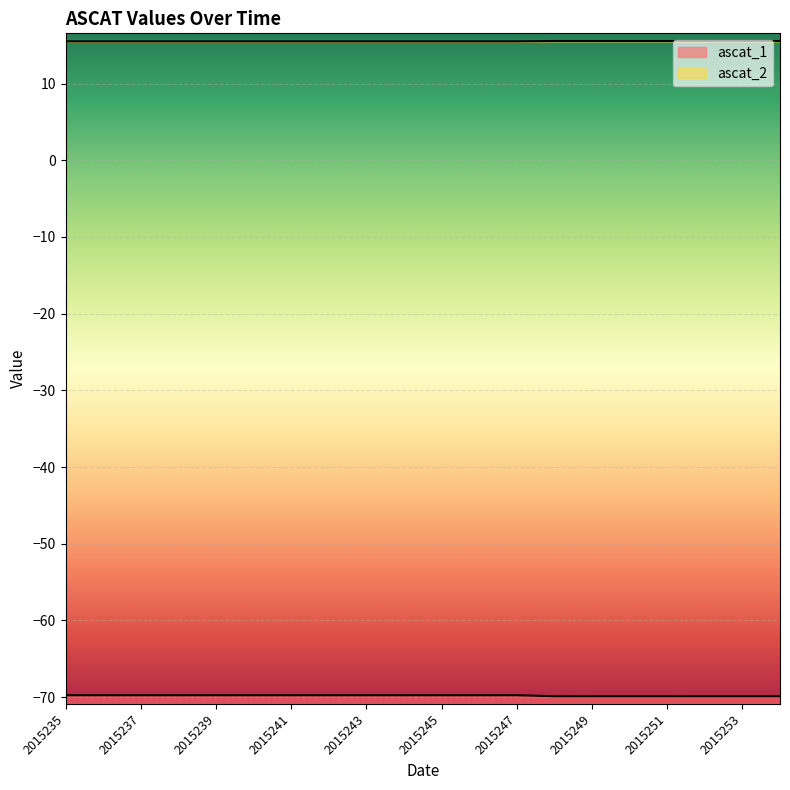

Is the value of ascat_1 at 2015241 greater than the value of ascat_2 at 2015251?

Yes